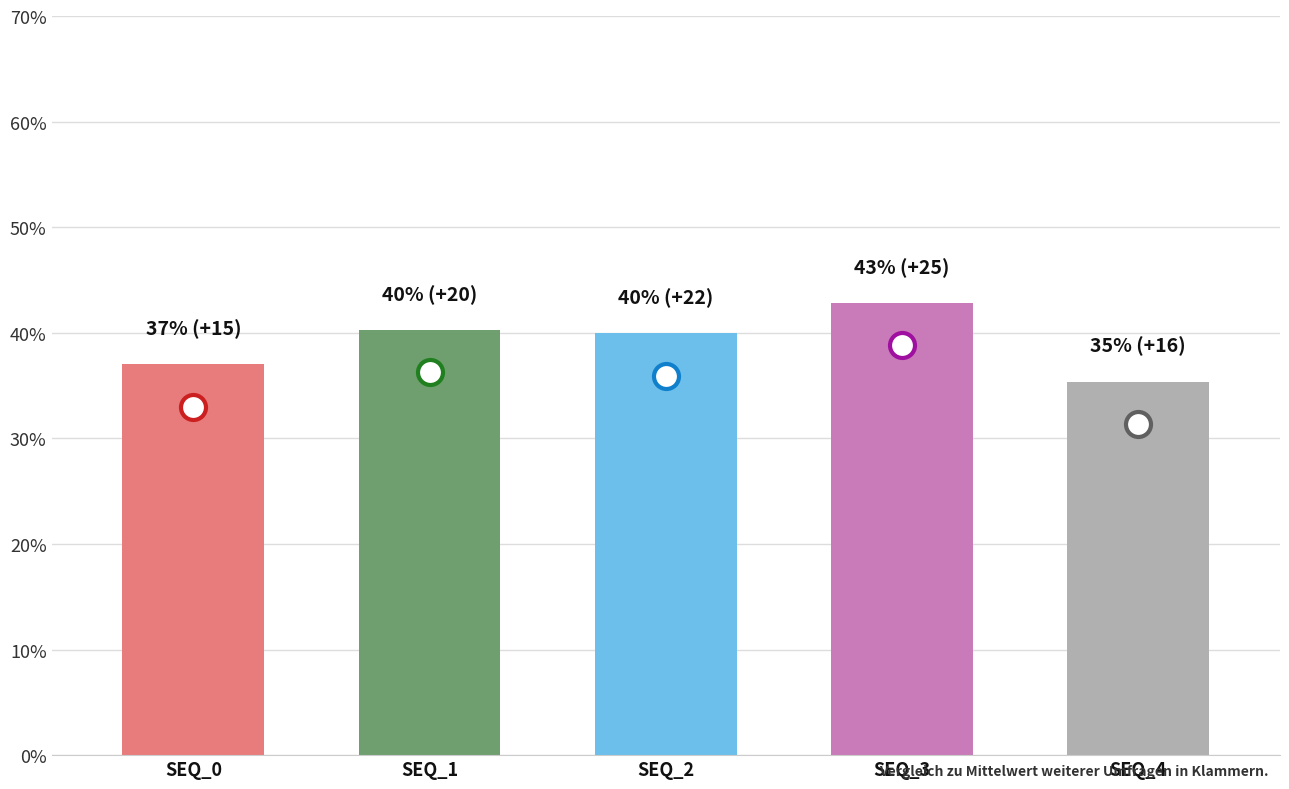

Does the chart contain stacked bars?

No